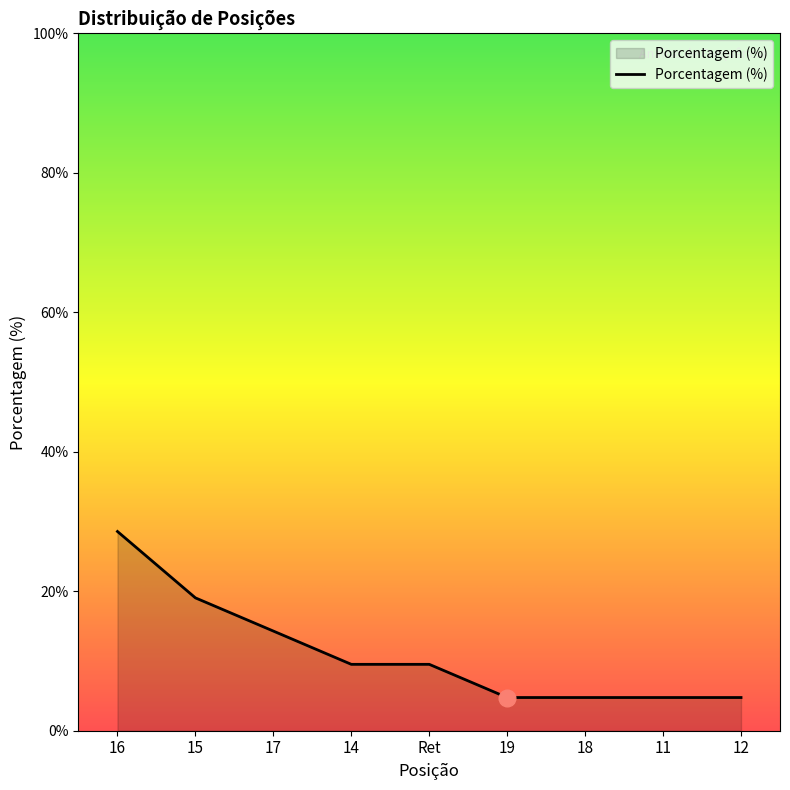

What position from the right is Ret?

5